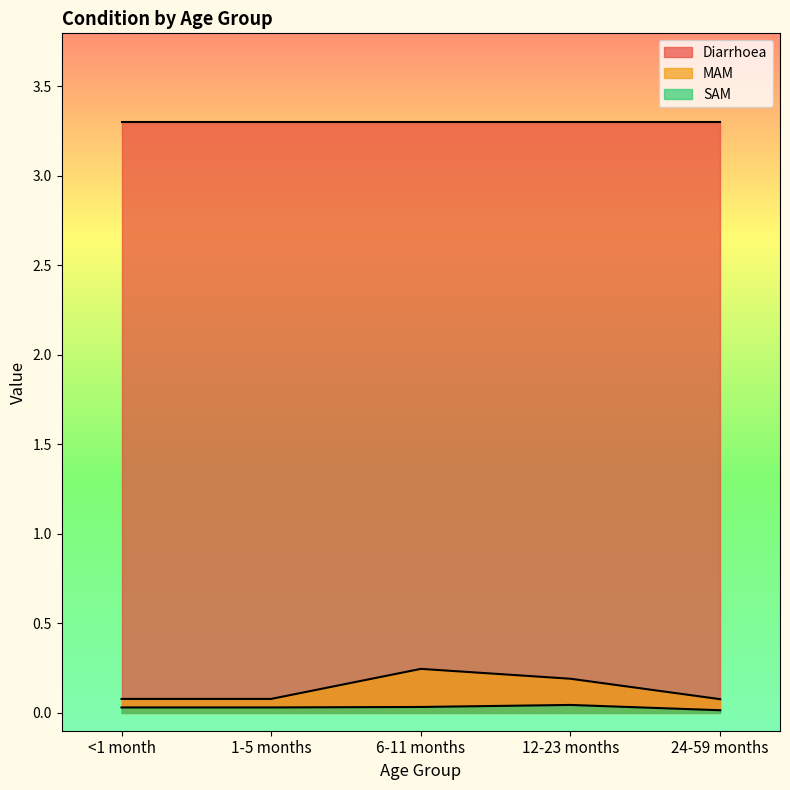

At how many categories does at least one series exceed 0?

5